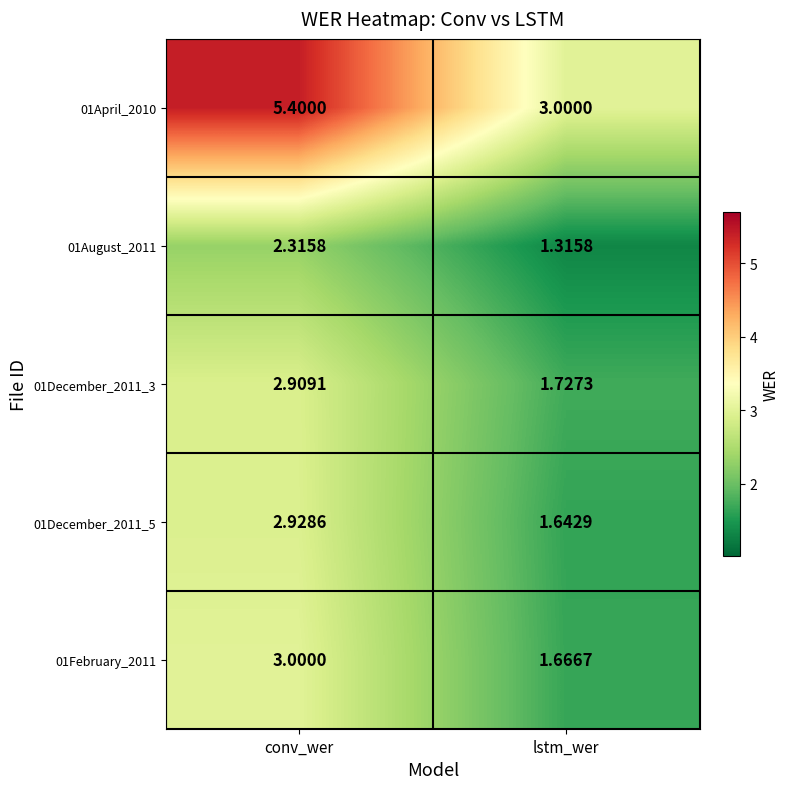

Which category has the highest value in the 01December_2011_3 series?

conv_wer